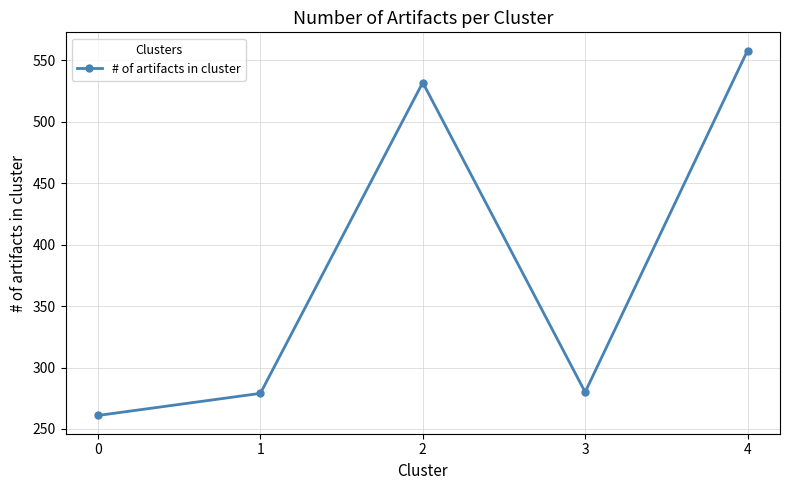

Is it true that the value at 0 is 261?

True